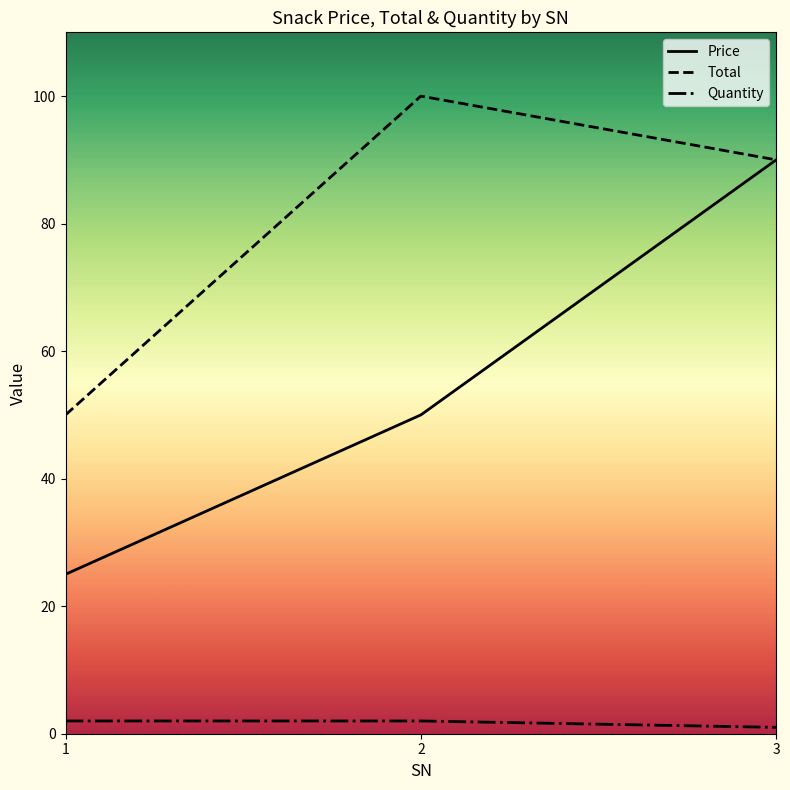

What is the minimum value shown in the chart?

1